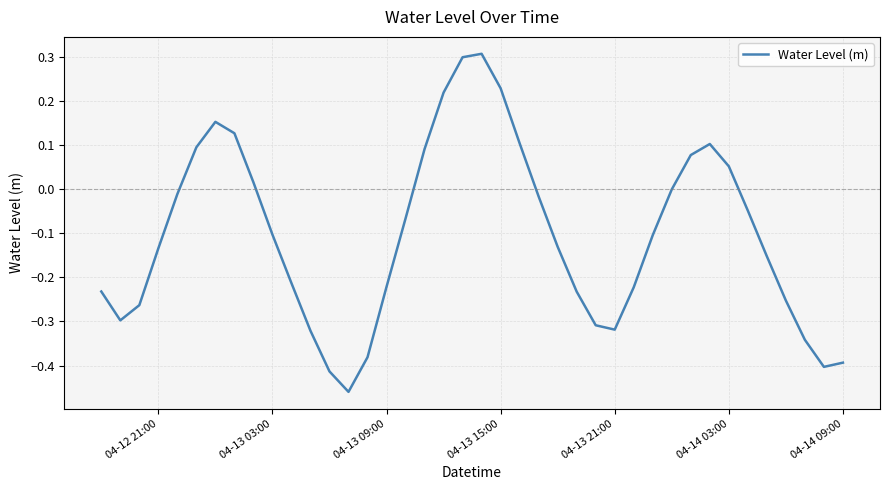

Does the chart have visible grid lines?

Yes